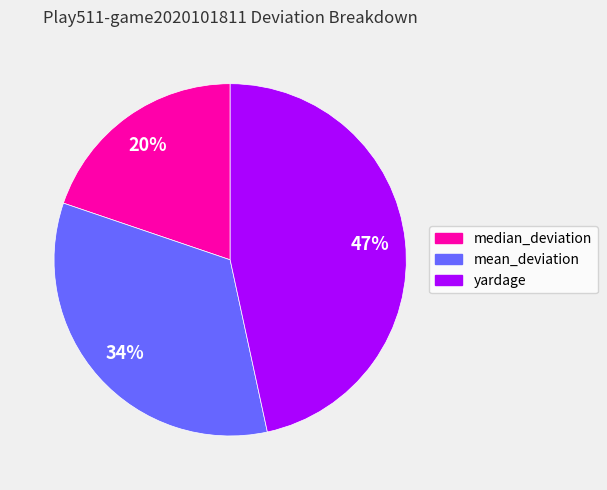

Is the sum of yardage and mean_deviation greater than half?

Yes